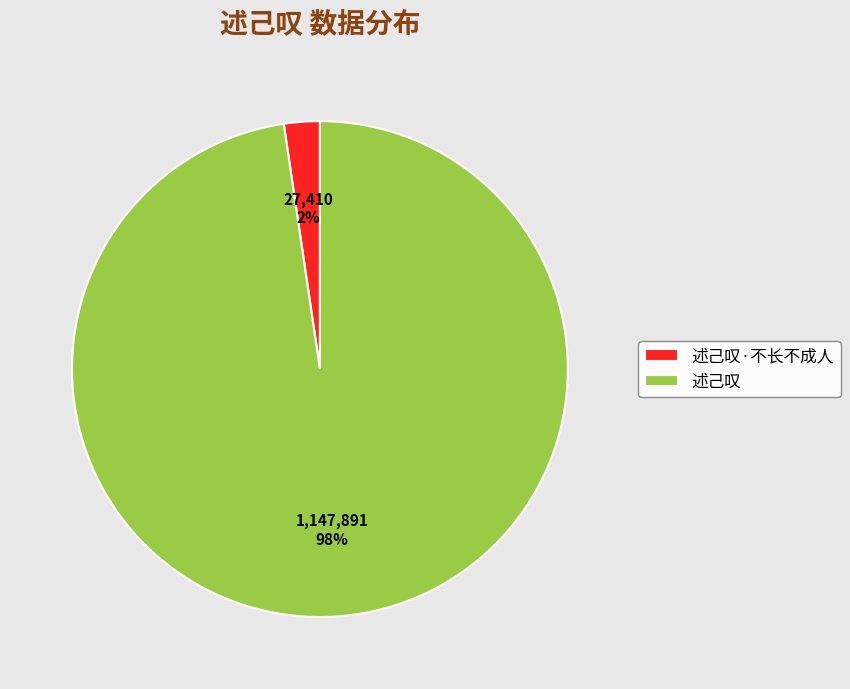

Between 述己叹 and 述己叹·不长不成人, which is larger?

述己叹